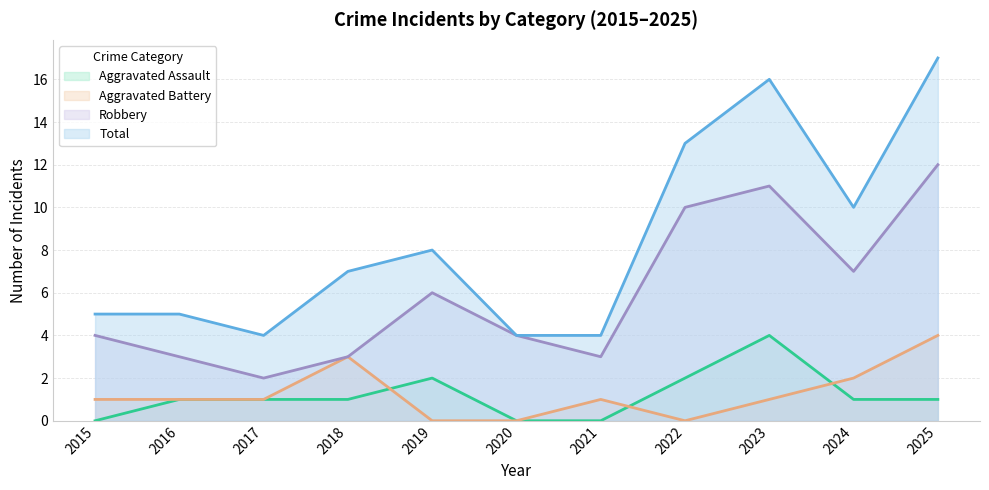

True or false: Robbery has more than 2 points higher than both neighbors.

False